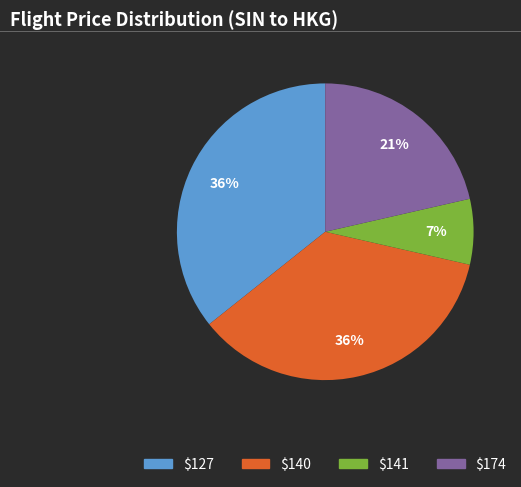

Is it true that $127 is 48% of the pie?

False